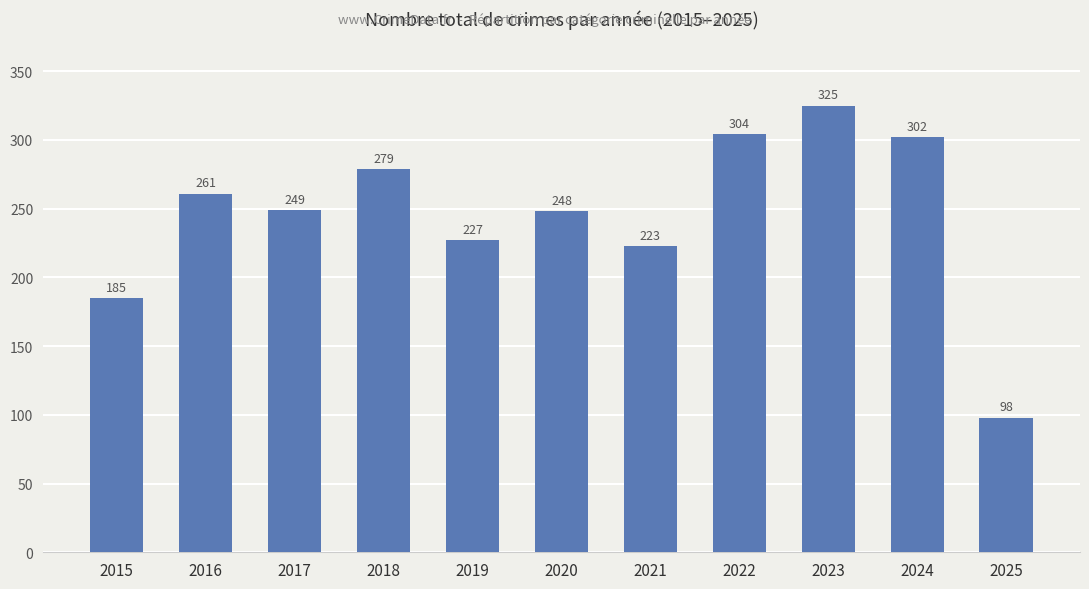

Rank the categories by value from highest to lowest.

2023, 2022, 2024, 2018, 2016, 2017, 2020, 2019, 2021, 2015, 2025